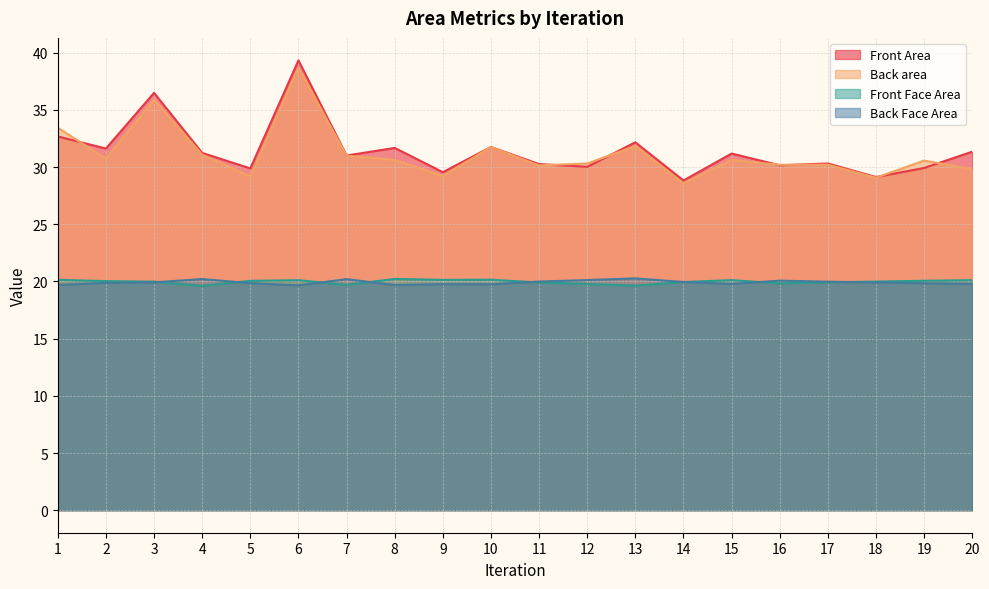

How many distinct data groups are displayed?

4